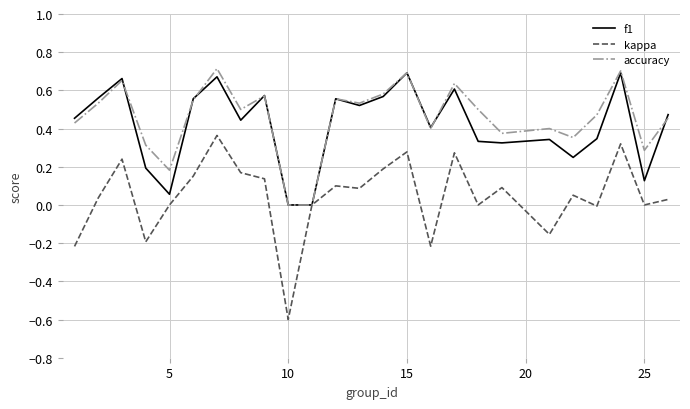

Which series has the largest range (max minus min)?

kappa